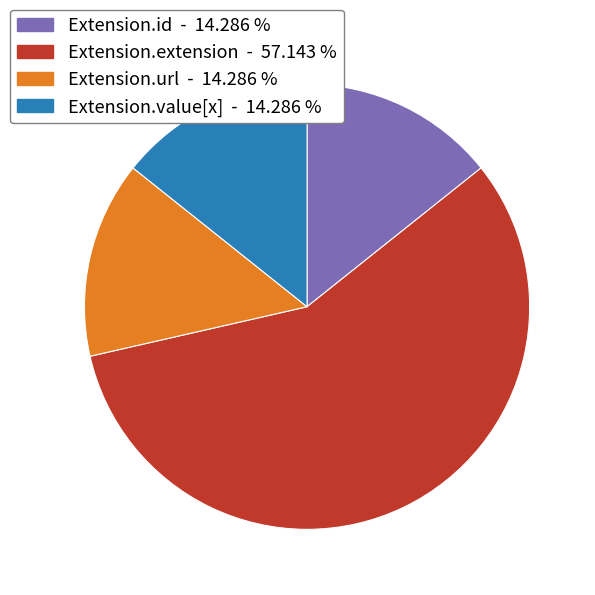

Do Extension.value[x] and Extension.extension together represent more than half of the pie?

Yes